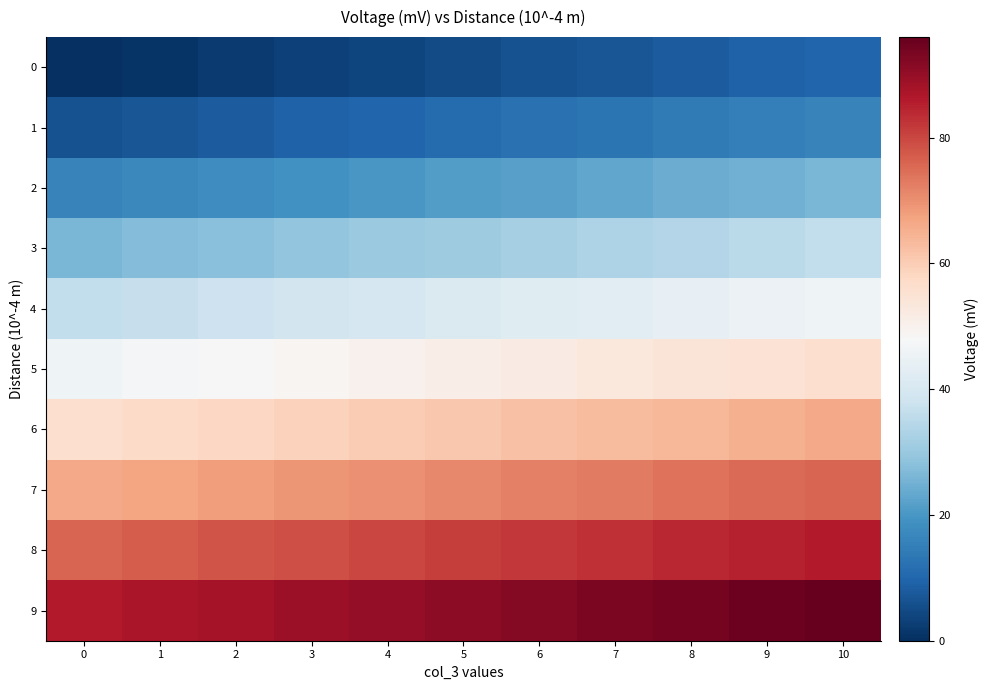

What is the total value across all series at 8?

494